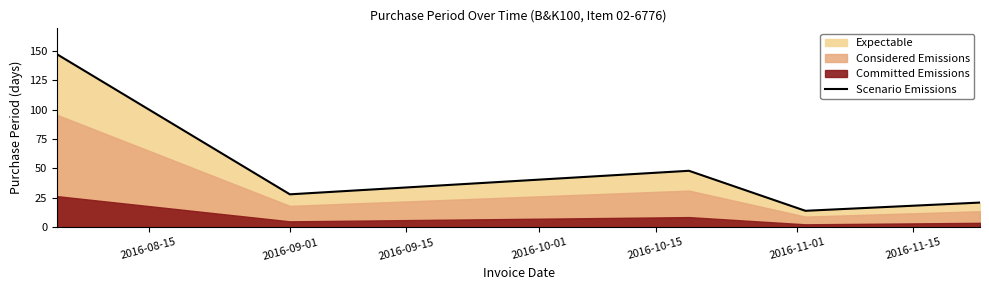

What is the sum of the values at 2016-10-15 and 2016-10-01?

35